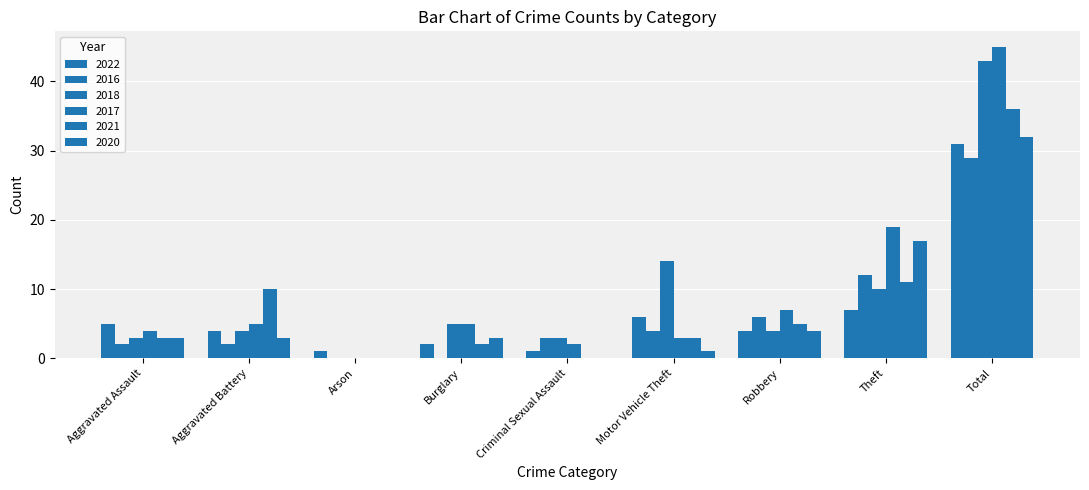

The 2020 series shows 0 at Criminal Sexual Assault. True or false?

True